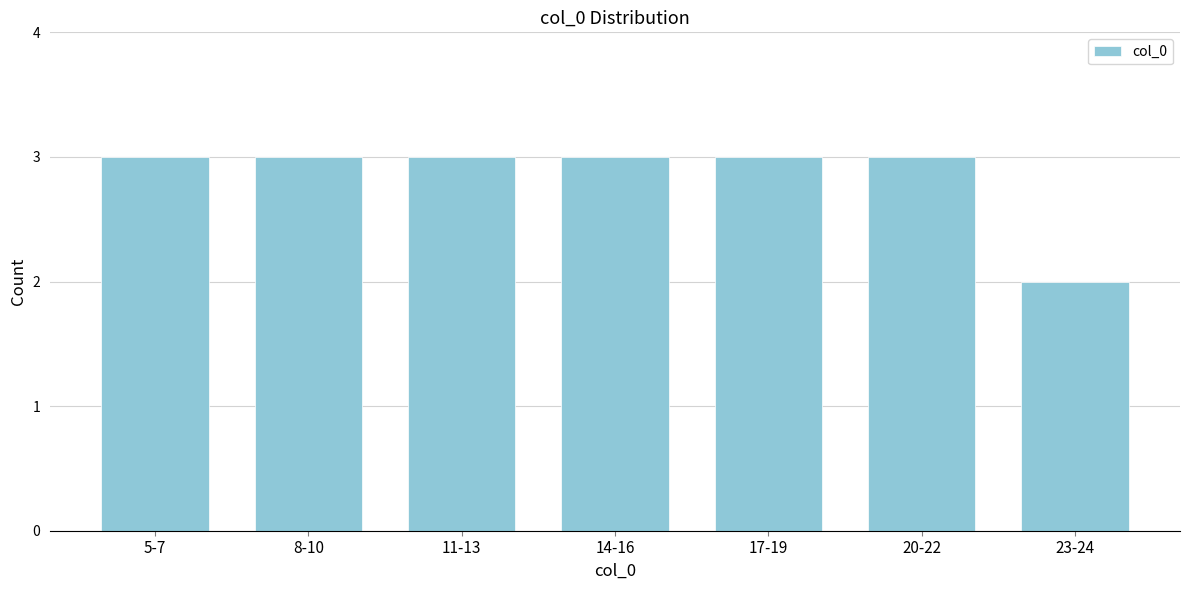

Reading left to right, what are all the values shown in this chart?

3	3	3	3	3	3	2